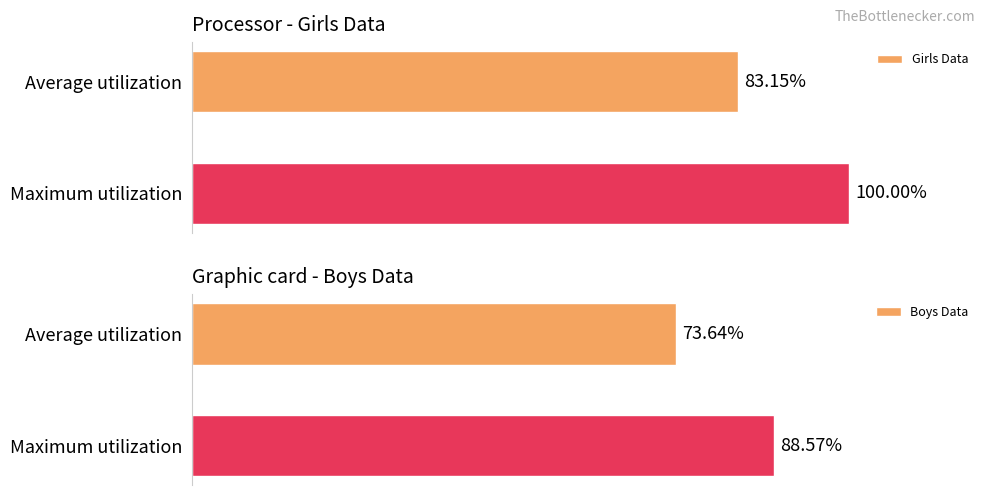

How many bars are there in each group?

2